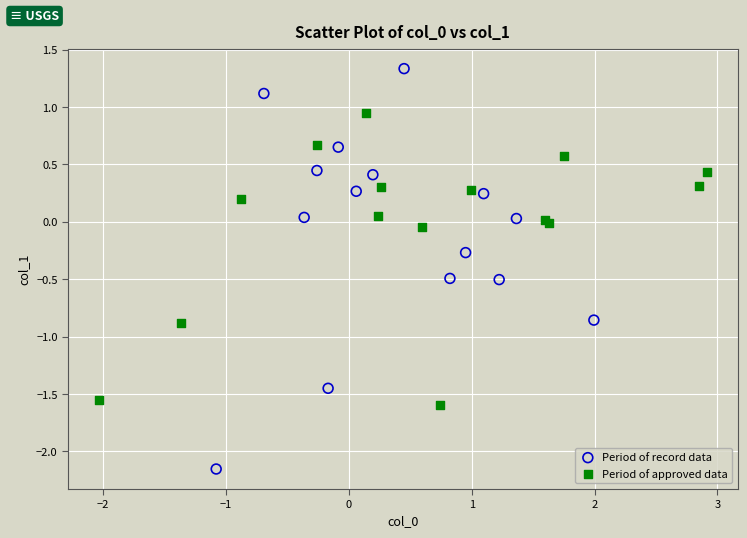

Which series has the widest spread of Y values?

Period of record data